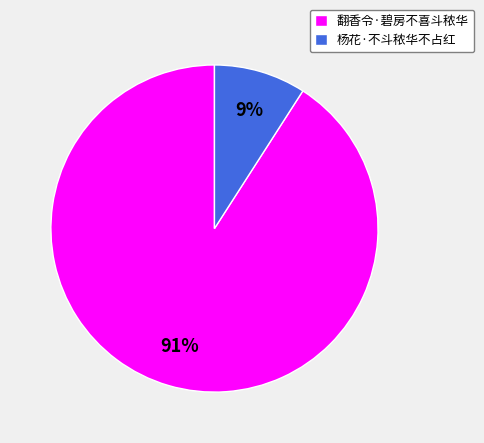

To the nearest percent, what is the combined percentage of 翻香令·碧房不喜斗秾华 and 杨花·不斗秾华不占红?

100%